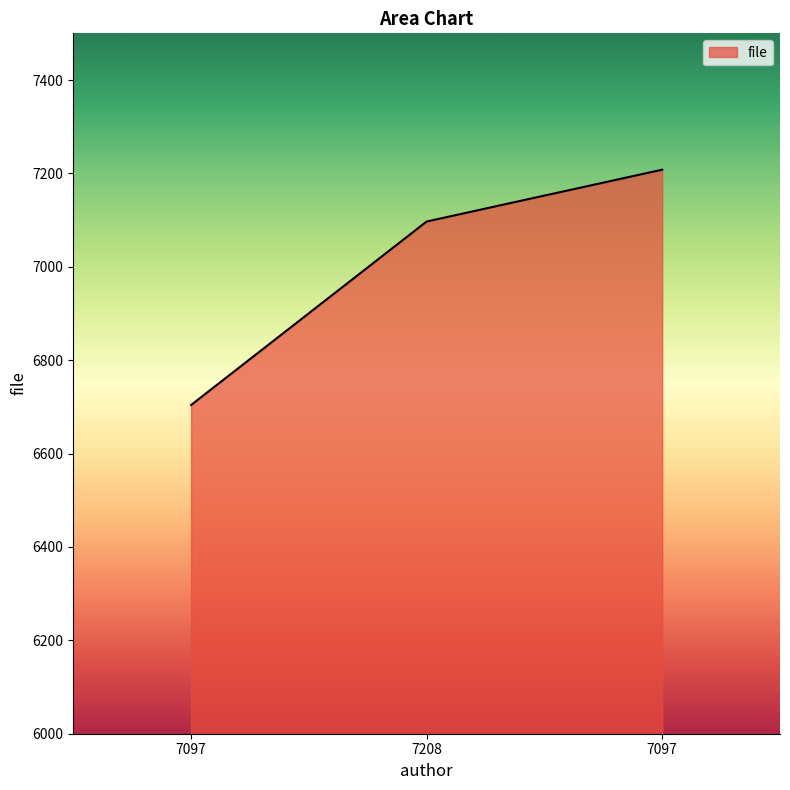

Reading right to left, transcribe all the data shown in this chart.

7097=7208	7208=7097	7097=6704